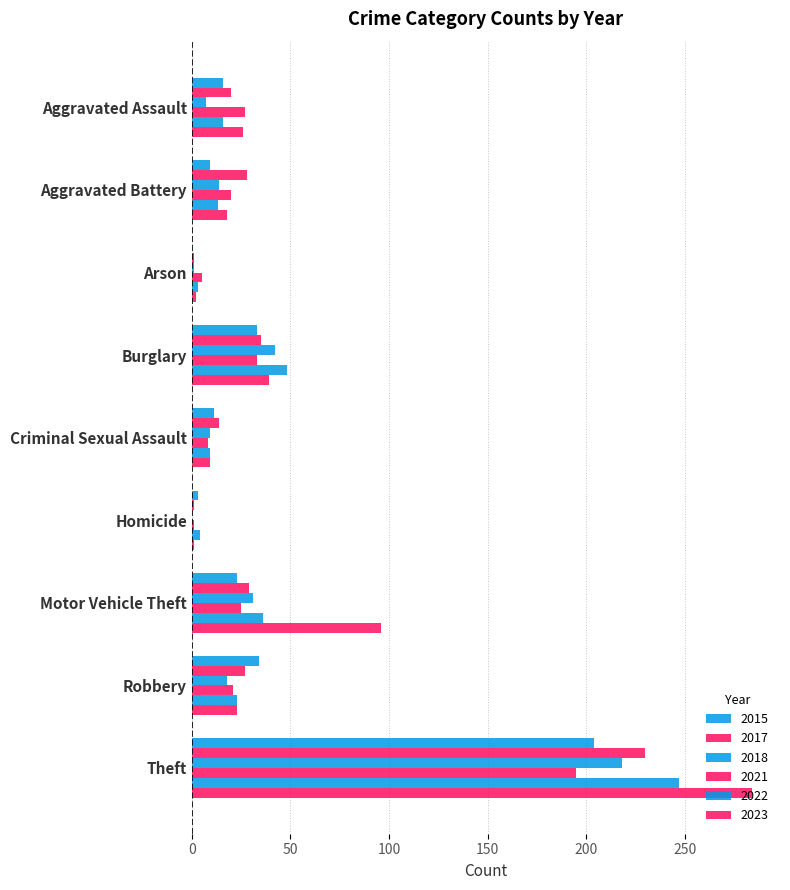

How many categories are shown in the chart?

9